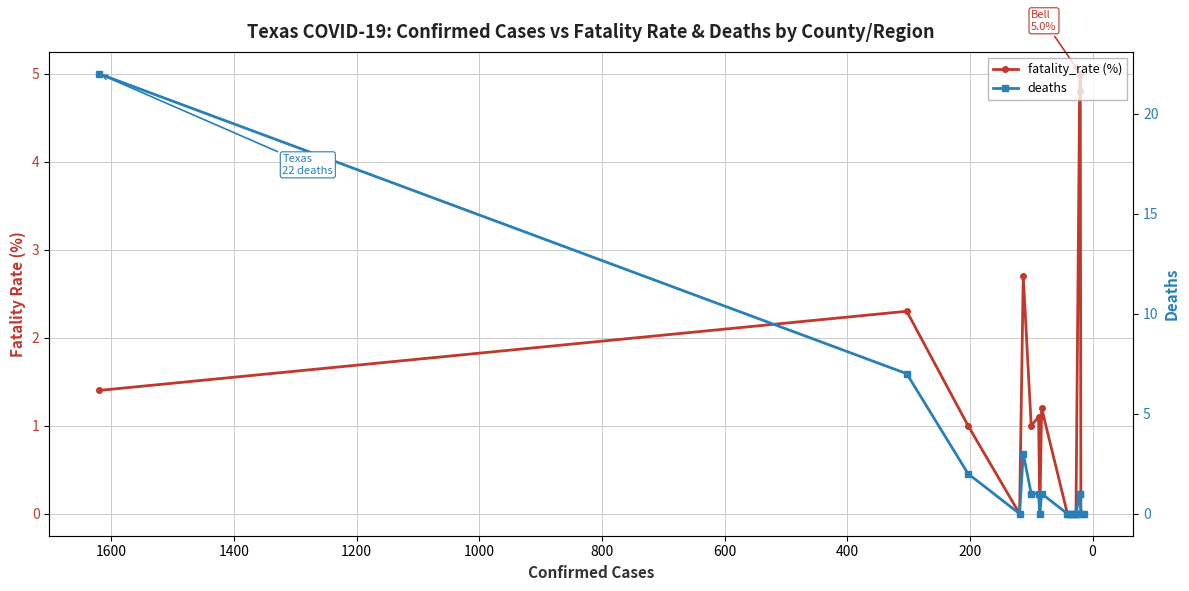

What are all the series names shown in the legend?

fatality_rate (%), deaths